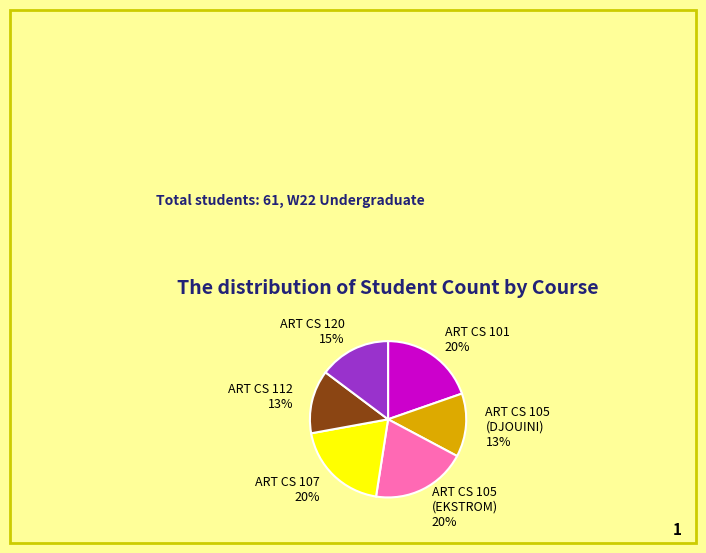

How many slices are in this pie chart?

6